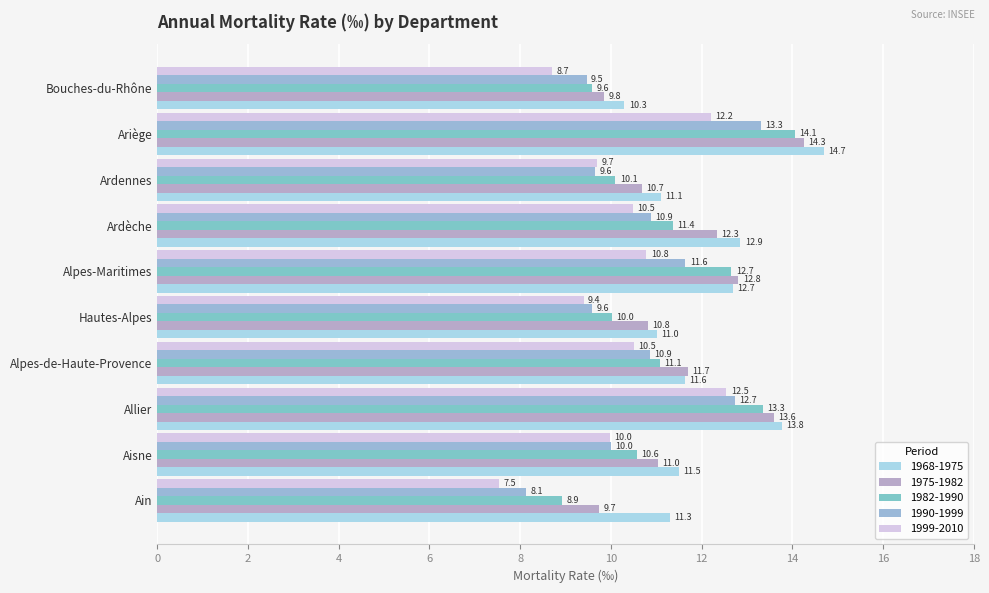

Count the number of categories in the chart.

10